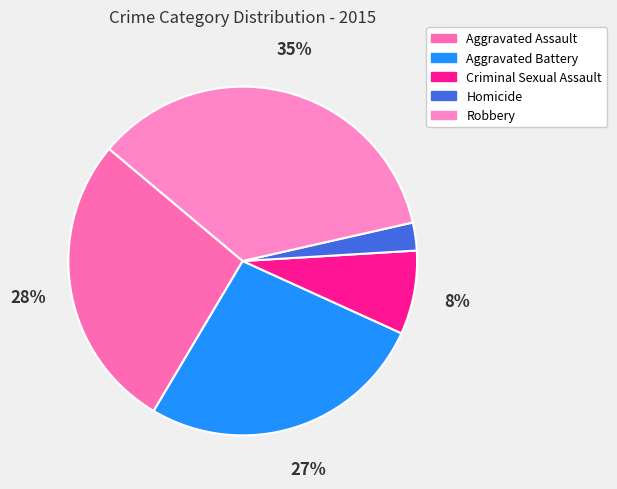

What percentage is the Aggravated Assault slice, to the nearest percent?

28%